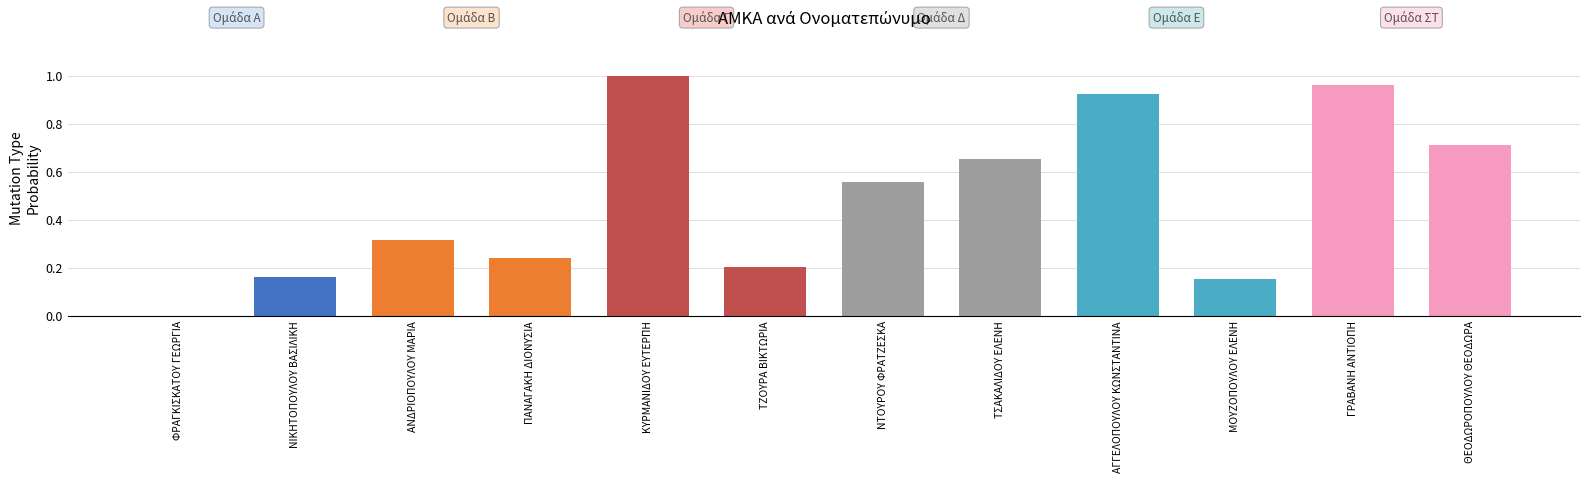

Which category has the highest value across all series?

ΚΥΡΜΑΝΙΔΟΥ ΕΥΤΕΡΠΗ